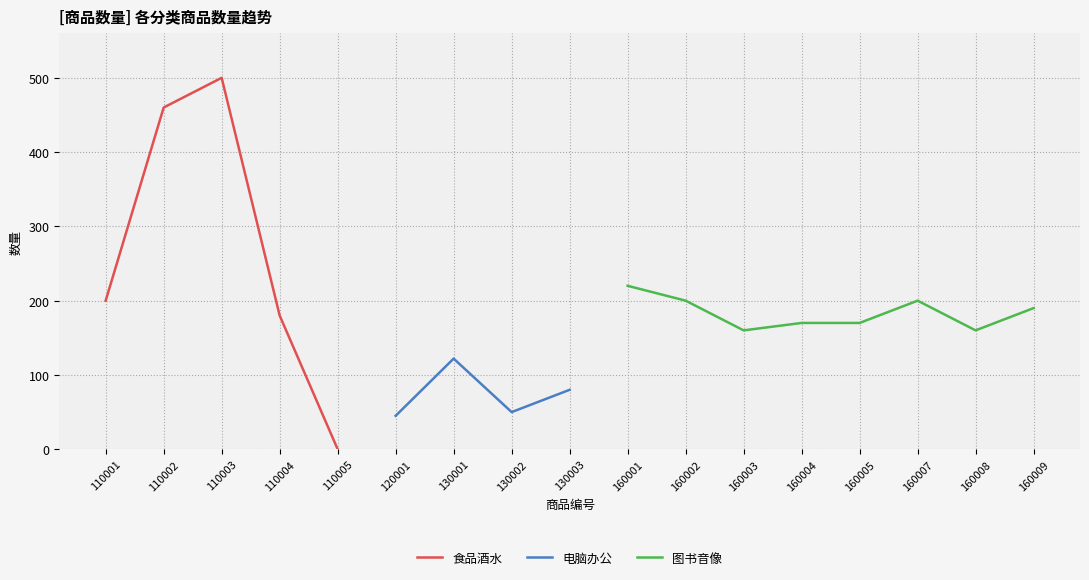

Which category has the lowest value in the 食品酒水 series?

110005